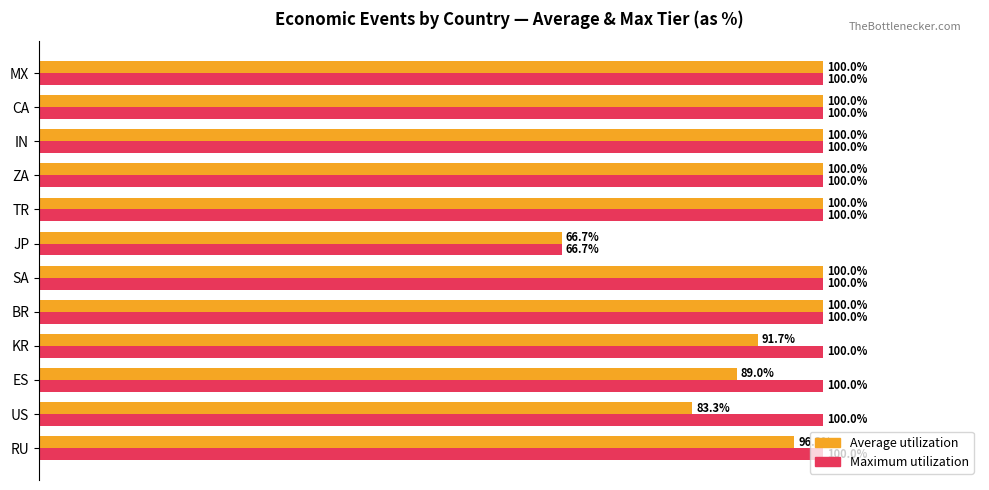

Which series has the largest total across all categories?

Maximum utilization